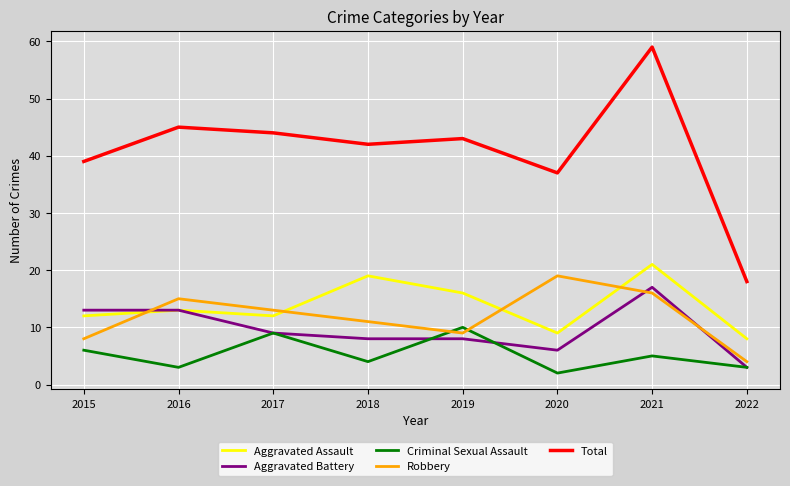

What is the spread (max minus min) of values at 2015?

33